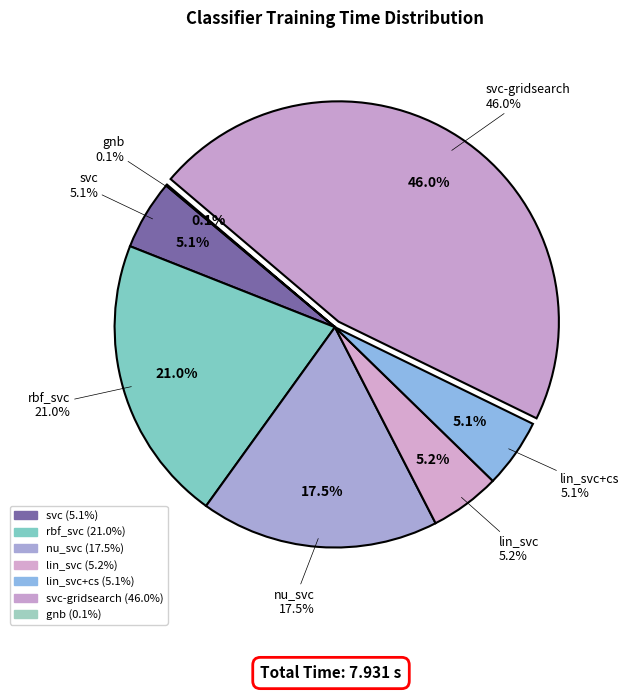

Is there any slice that represents more than half of the pie?

No